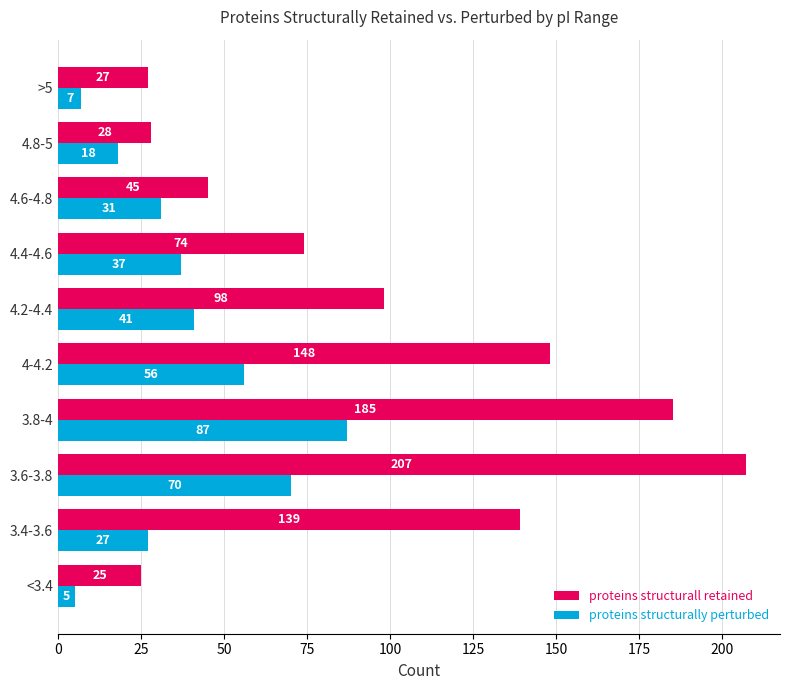

Where is proteins structurall retained nearest to the value 116?

4.2-4.4